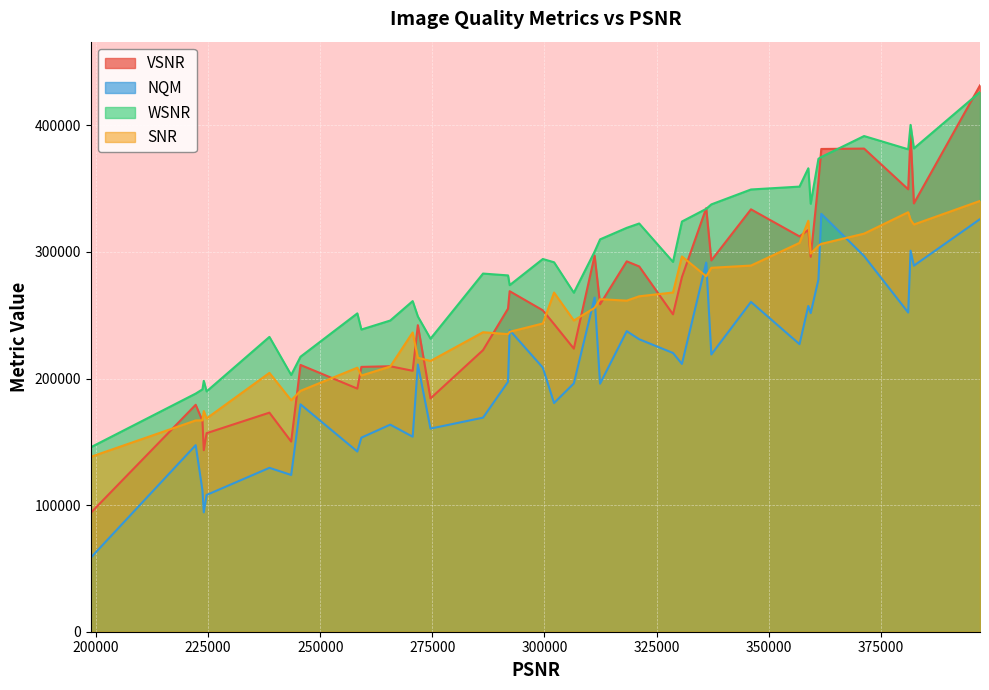

Rank the series by their maximum value, from lowest to highest.

NQM, SNR, WSNR, VSNR